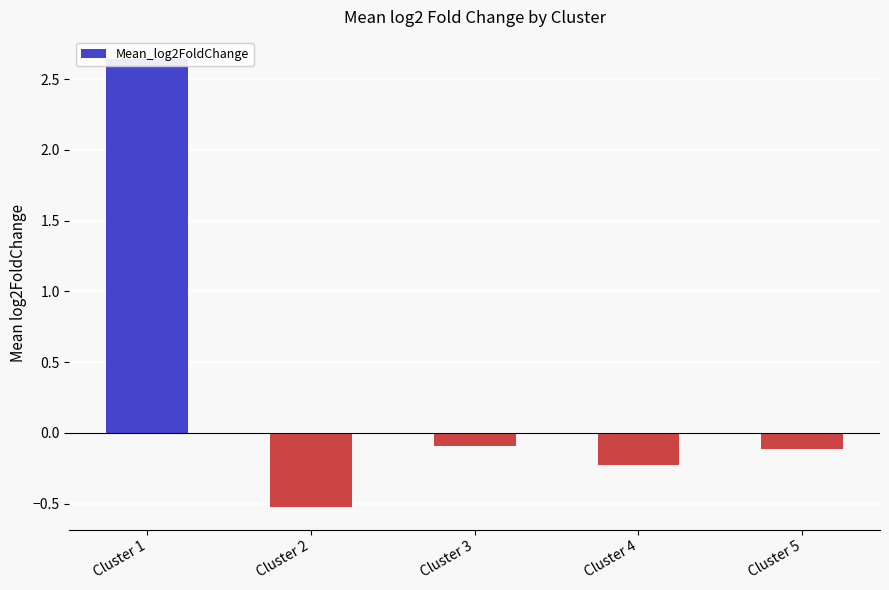

List the labels in order of value, largest first.

Cluster 1, Cluster 3, Cluster 5, Cluster 4, Cluster 2